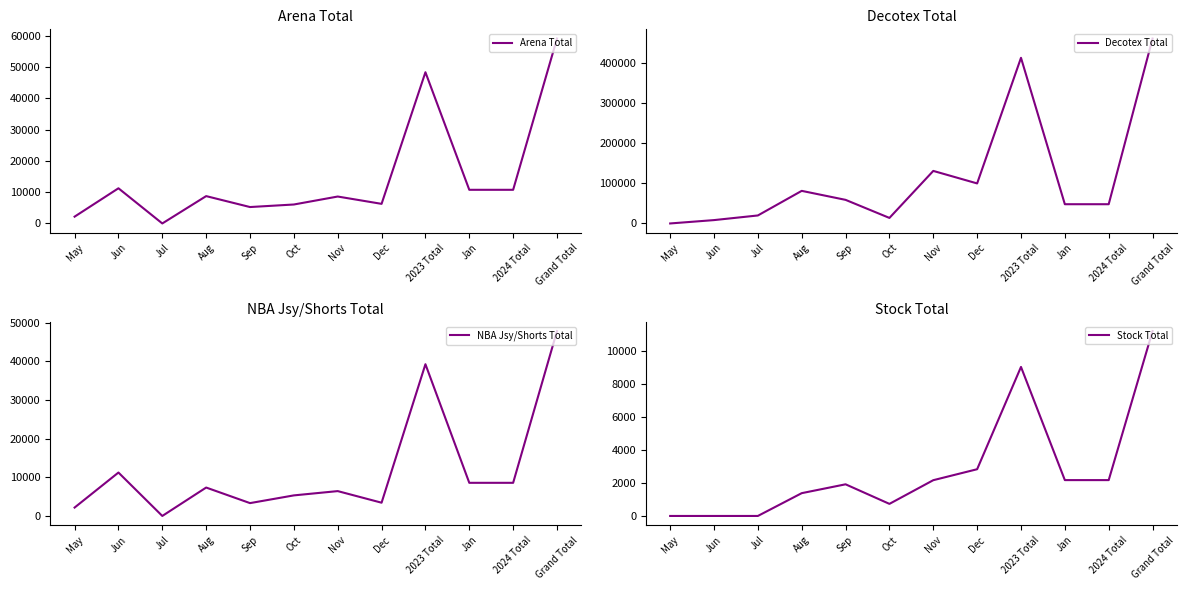

What is the spread (max minus min) of values at Aug?

80099